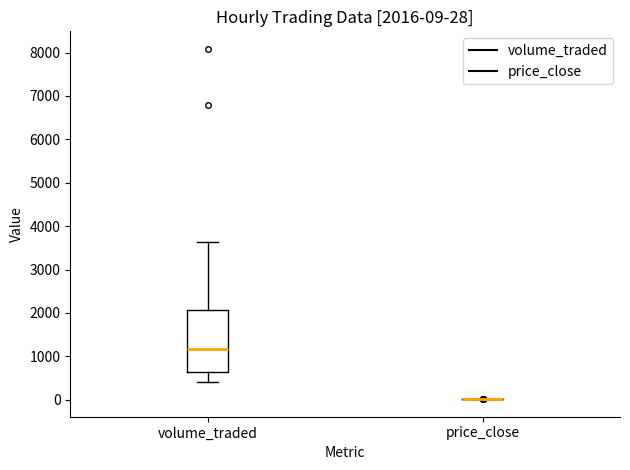

Which box is the tallest, from its lower edge to its upper edge?

volume_traded